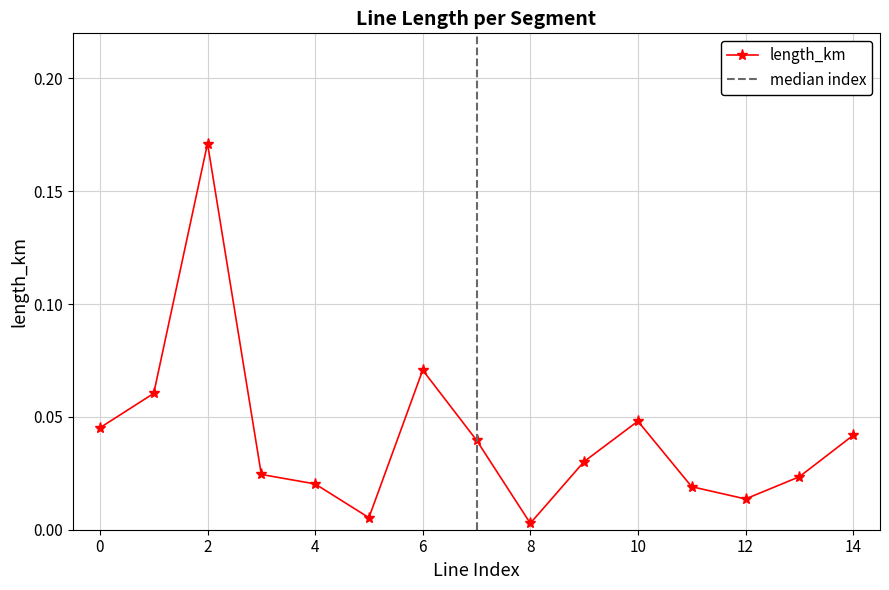

Reading left to right, extract all data points from this chart.

0=0.0	1=0.1	2=0.2	3=0.0	4=0.0	5=0.0	6=0.1	7=0.0	8=0.0	9=0.0	10=0.0	11=0.0	12=0.0	13=0.0	14=0.0